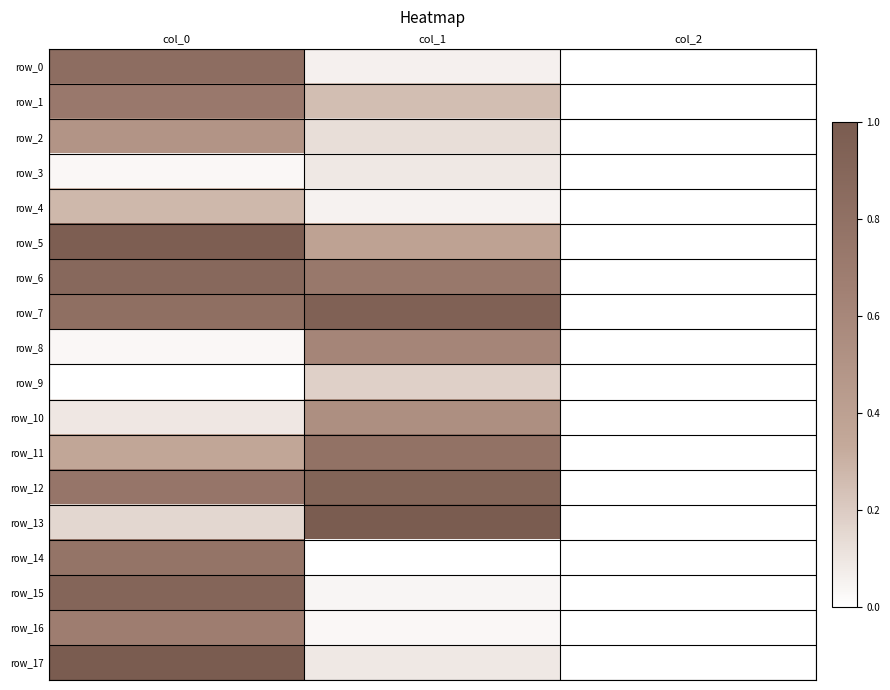

Which category has the highest value in the row_13 series?

col_1